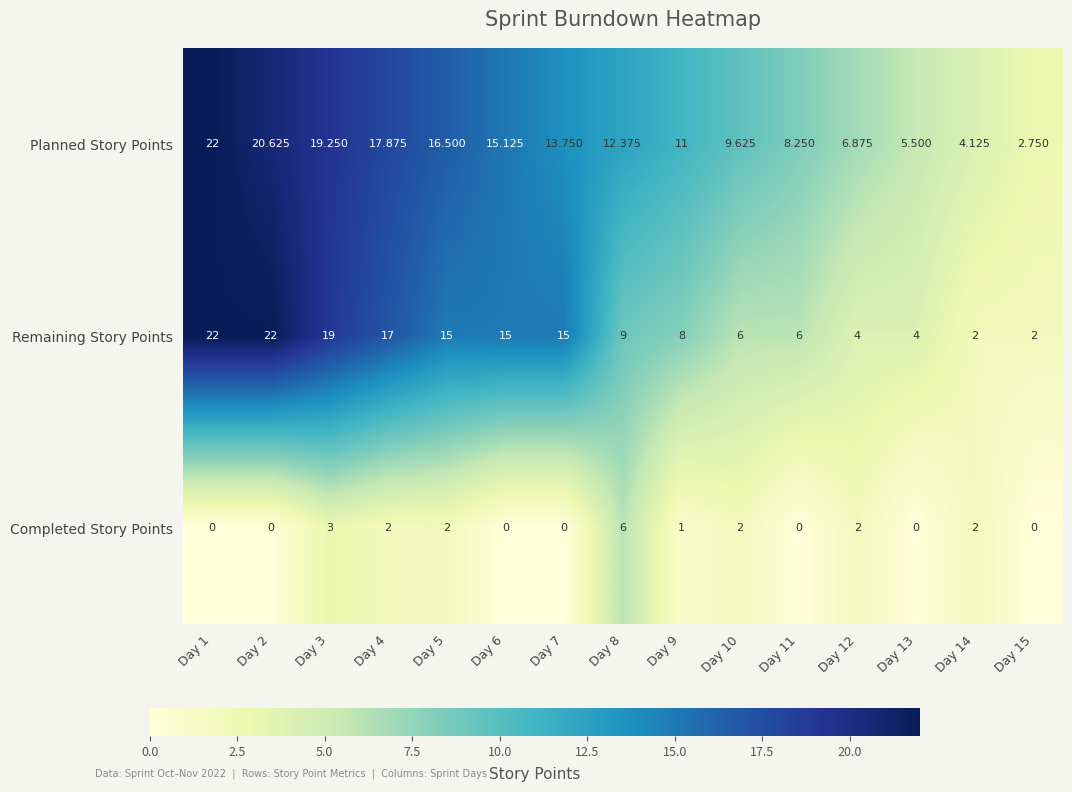

Which series has the largest total across all categories?

Planned Story Points